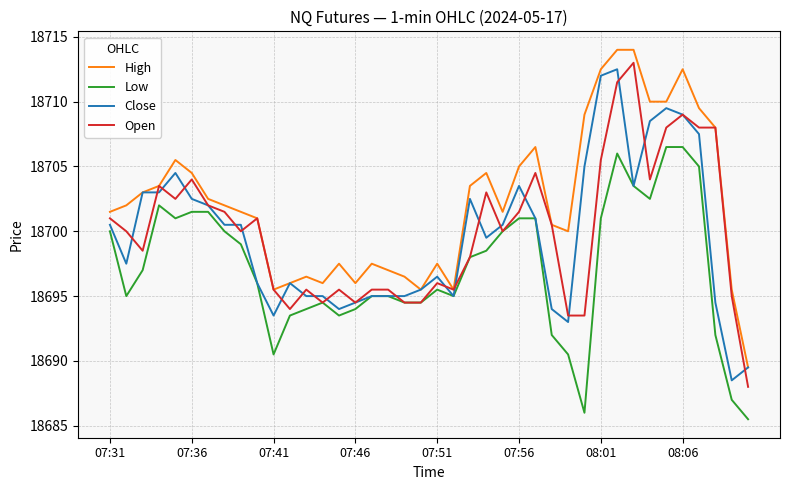

Which series has the largest total across all categories?

High